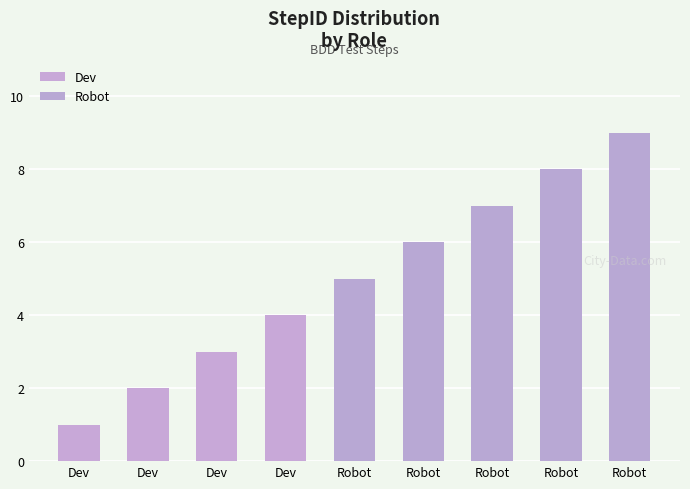

What is the change in value from Dev to Robot?

+4